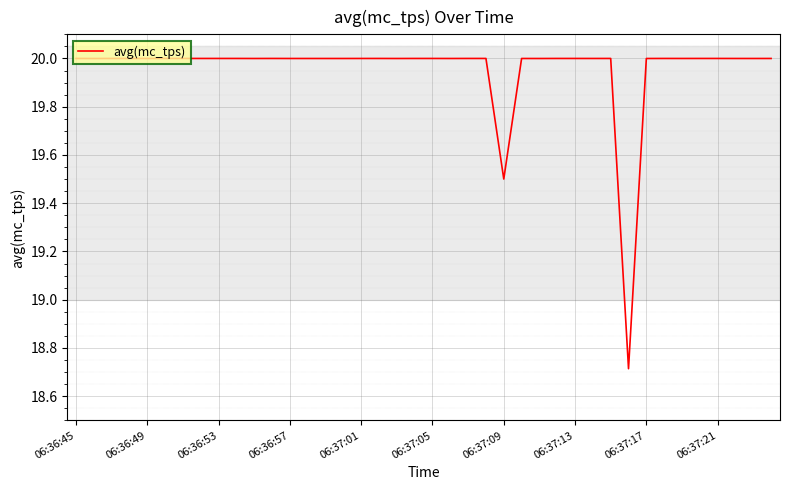

How many categories are shown in the chart?

40